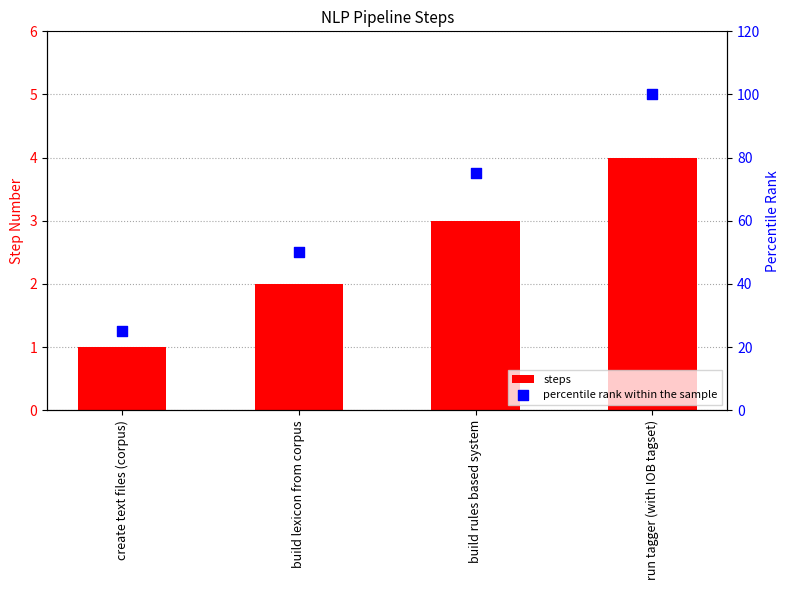

Which series has the largest total across all categories?

percentile rank within the sample